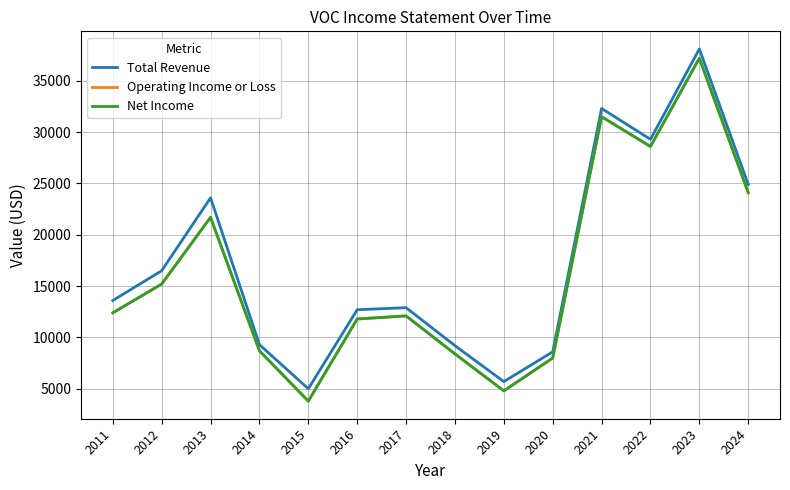

True or false: Net Income and Total Revenue intersect in this chart.

False